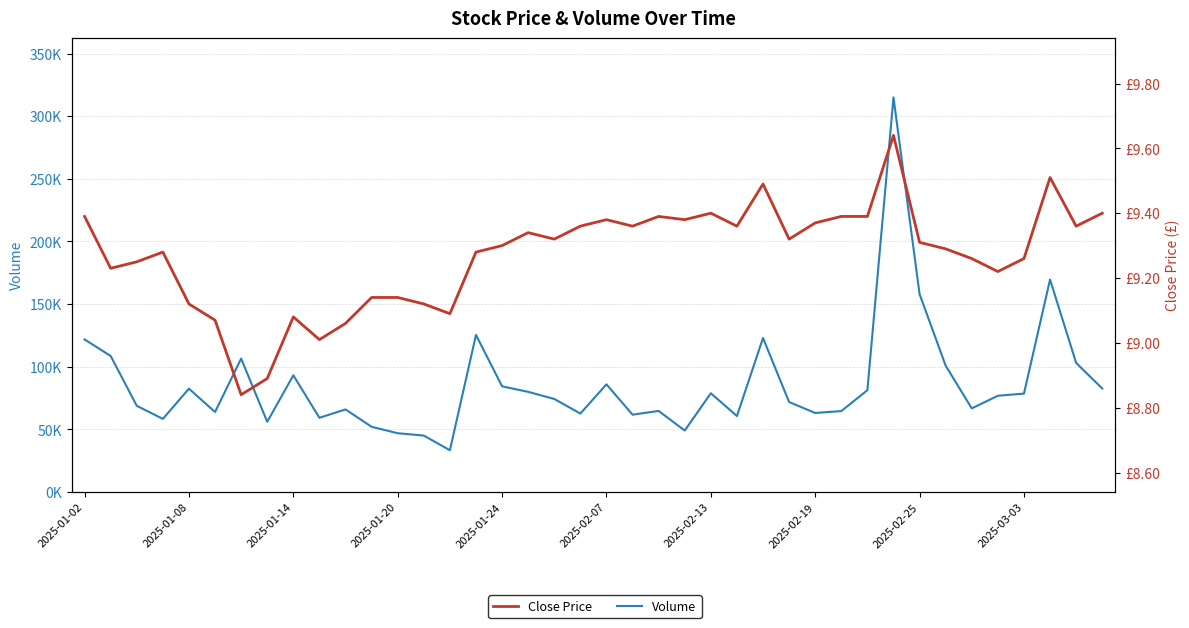

True or false: Close Price has a value of 9.4 at 29.

True